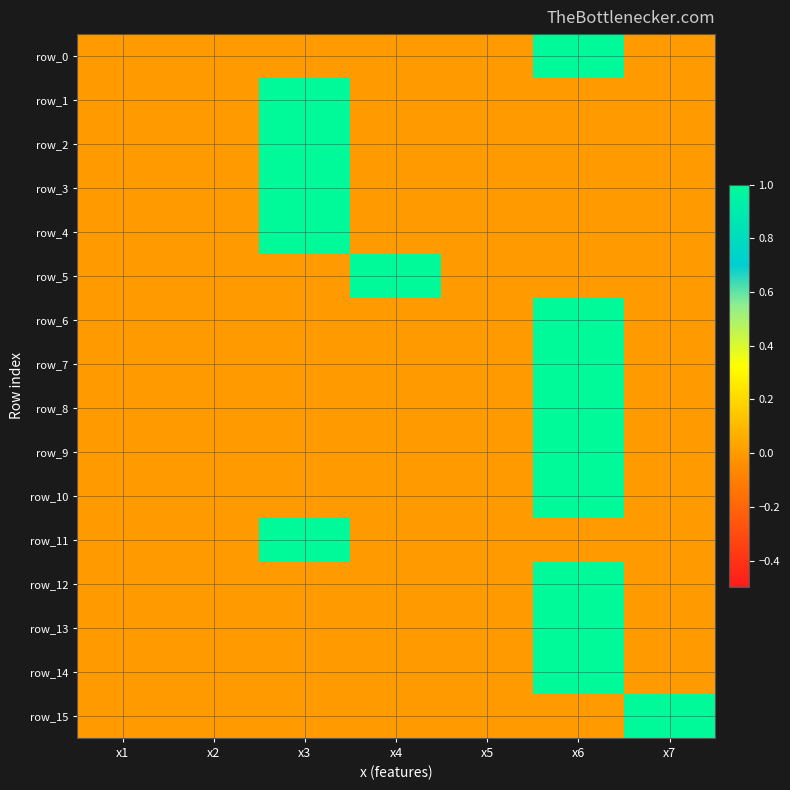

Which series has the largest total across all categories?

row_0